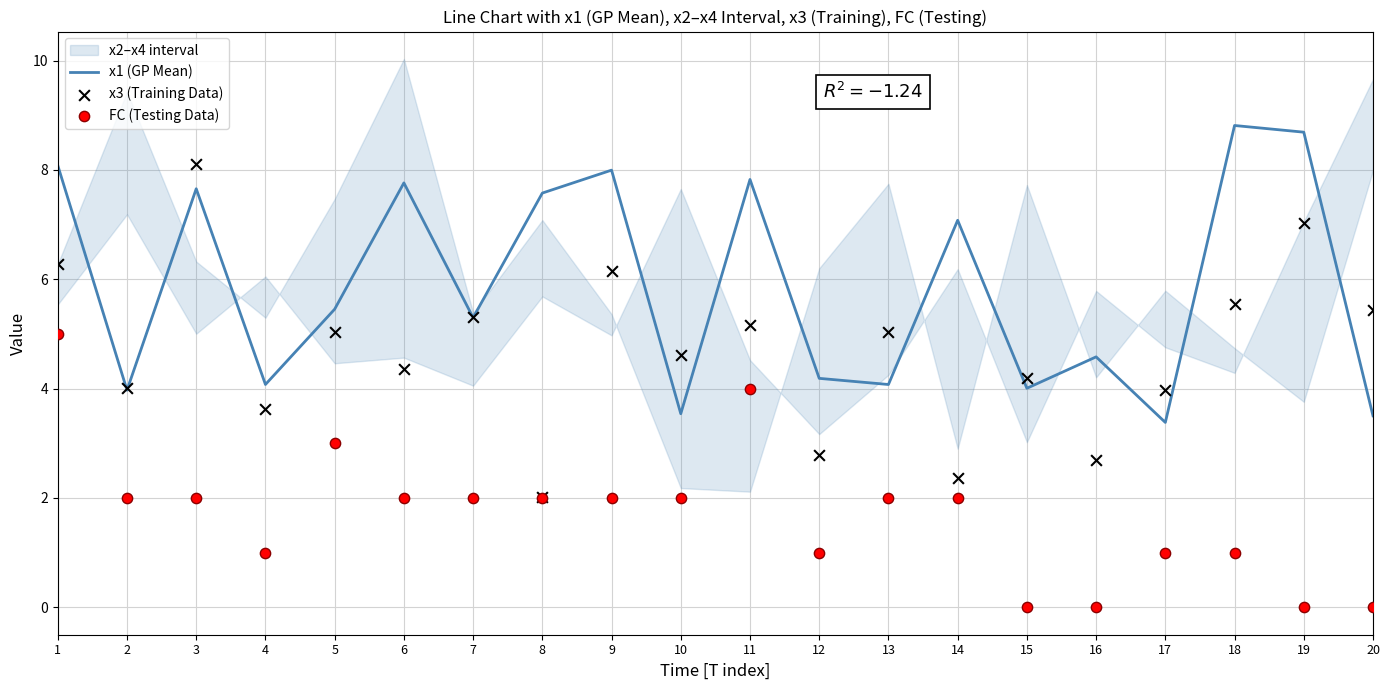

Which series has the widest spread of Y values?

x3 (Training Data)